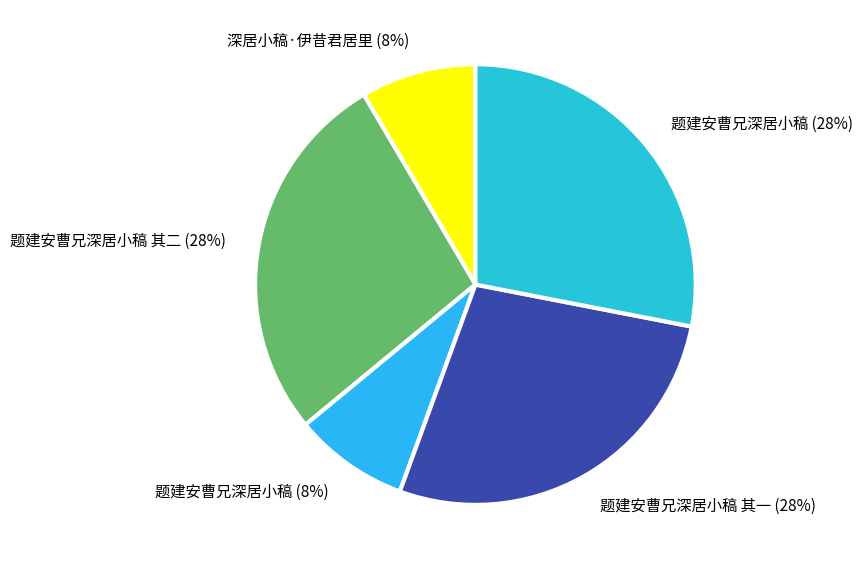

Count the number of slices in the pie.

5